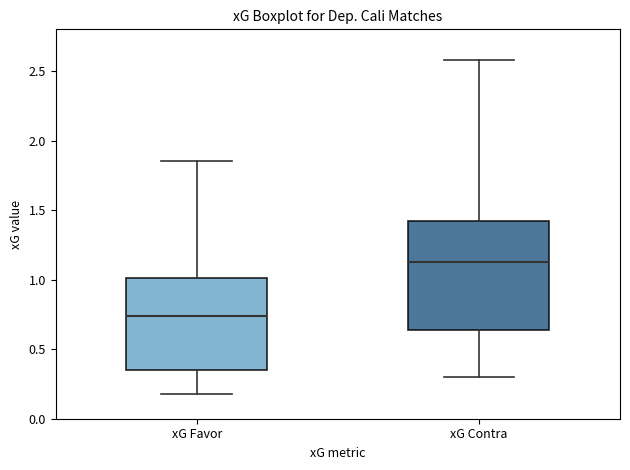

Where does the median line of the box for xG Contra sit on the y-axis? The values are not printed on the chart, so give them approximately, as read against the axis.

1.15